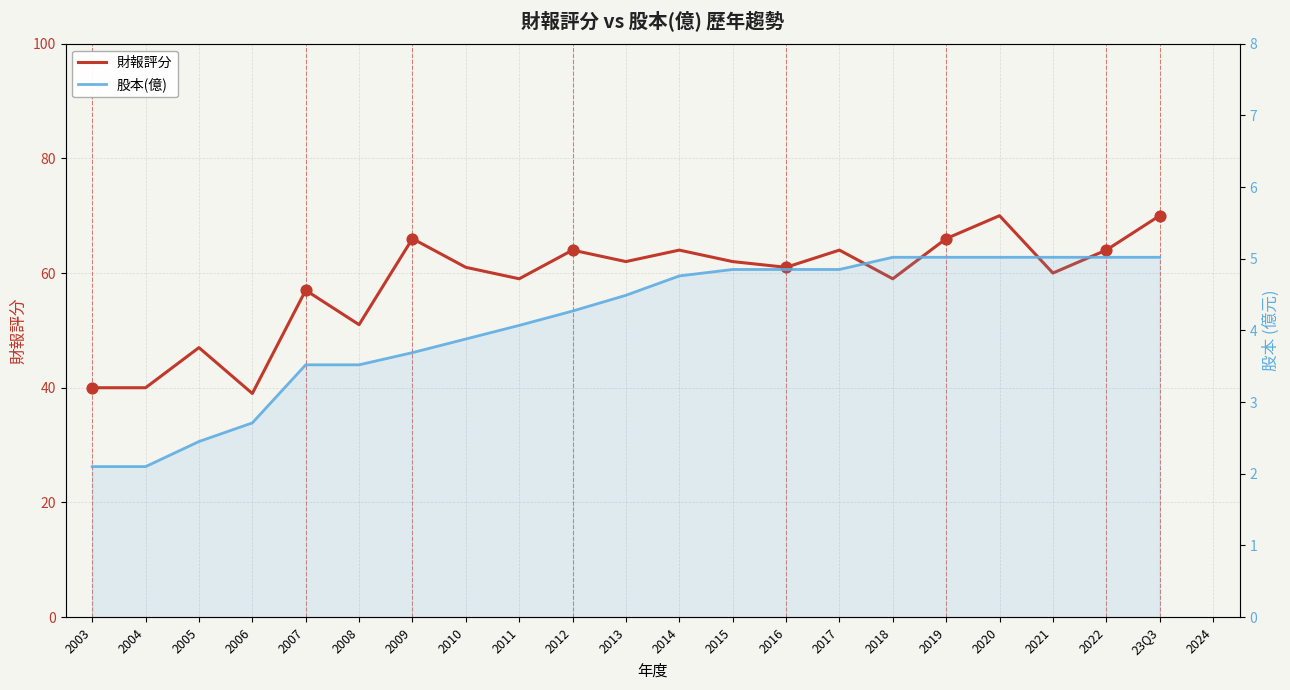

What are all the series names shown in the legend?

財報評分, 股本(億)